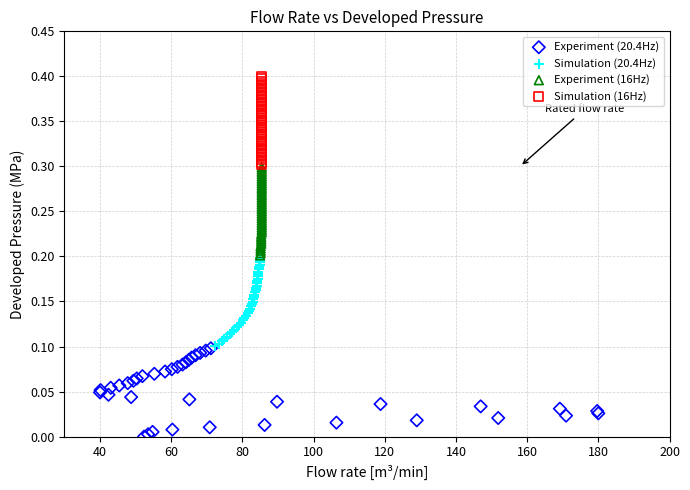

Which series contains the highest Y value?

Simulation (16Hz)